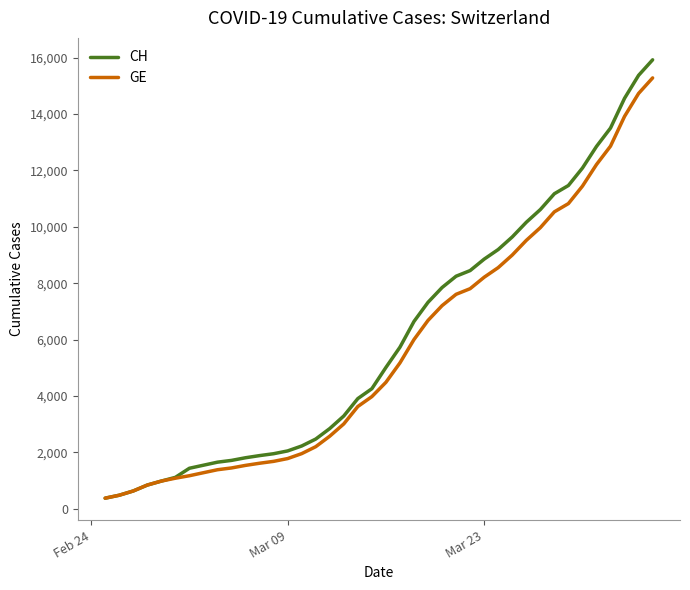

What is the smallest value displayed?

375